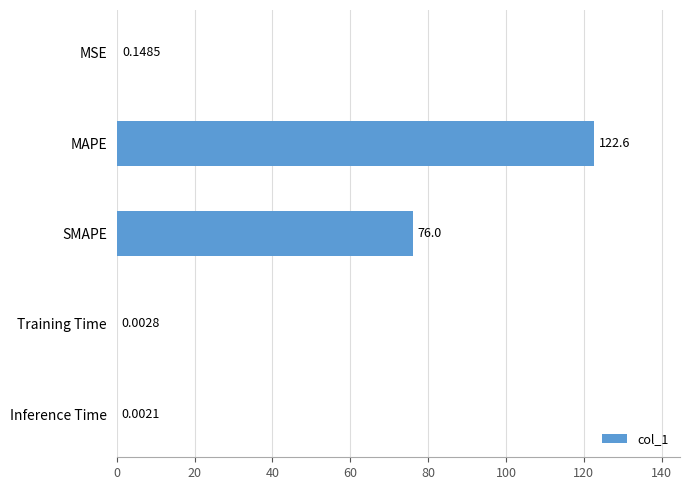

At which label is the value closest to 61?

SMAPE